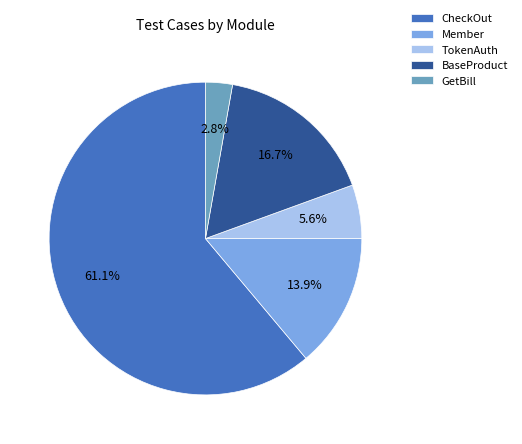

Is the sum of Member and BaseProduct greater than half?

No